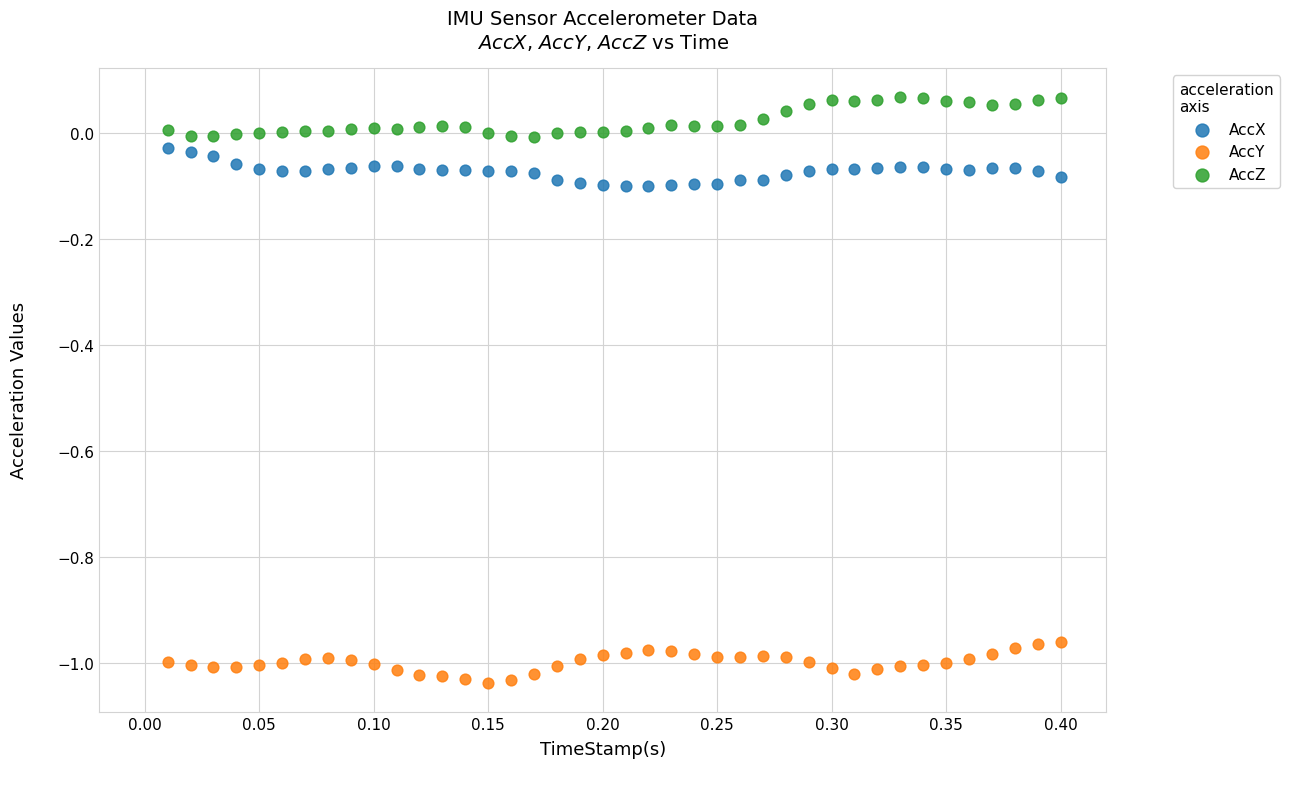

What are all the series names shown in the legend?

AccX, AccY, AccZ